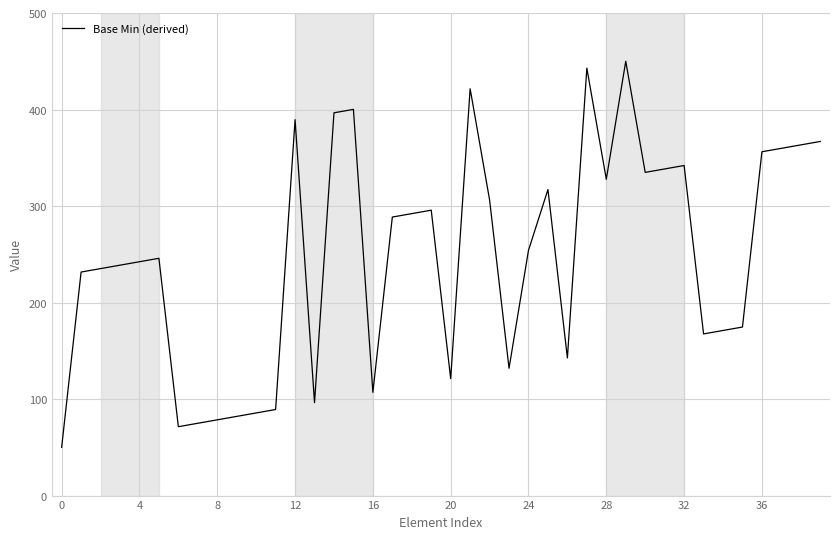

What is the greatest value displayed?

450.0